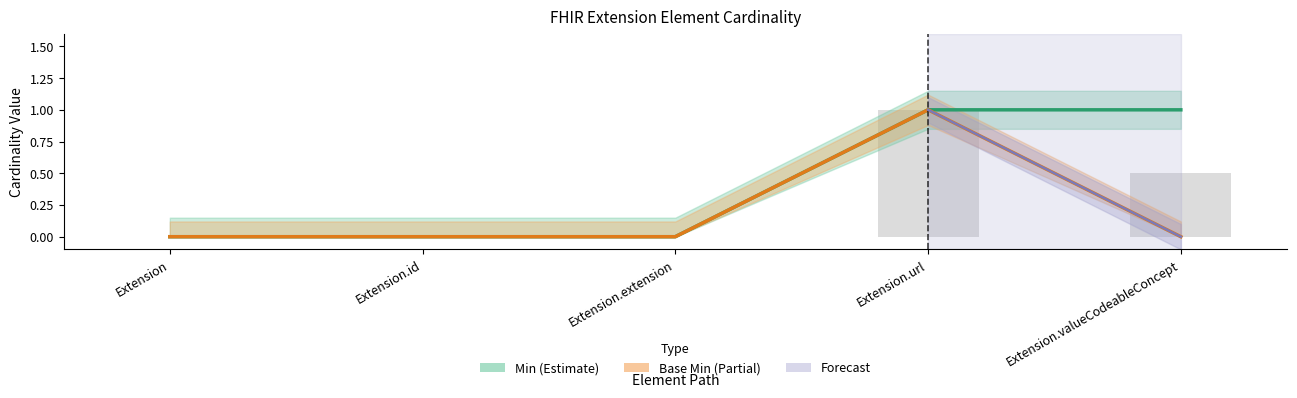

The value of Base Min at Extension is 0. True or false?

True